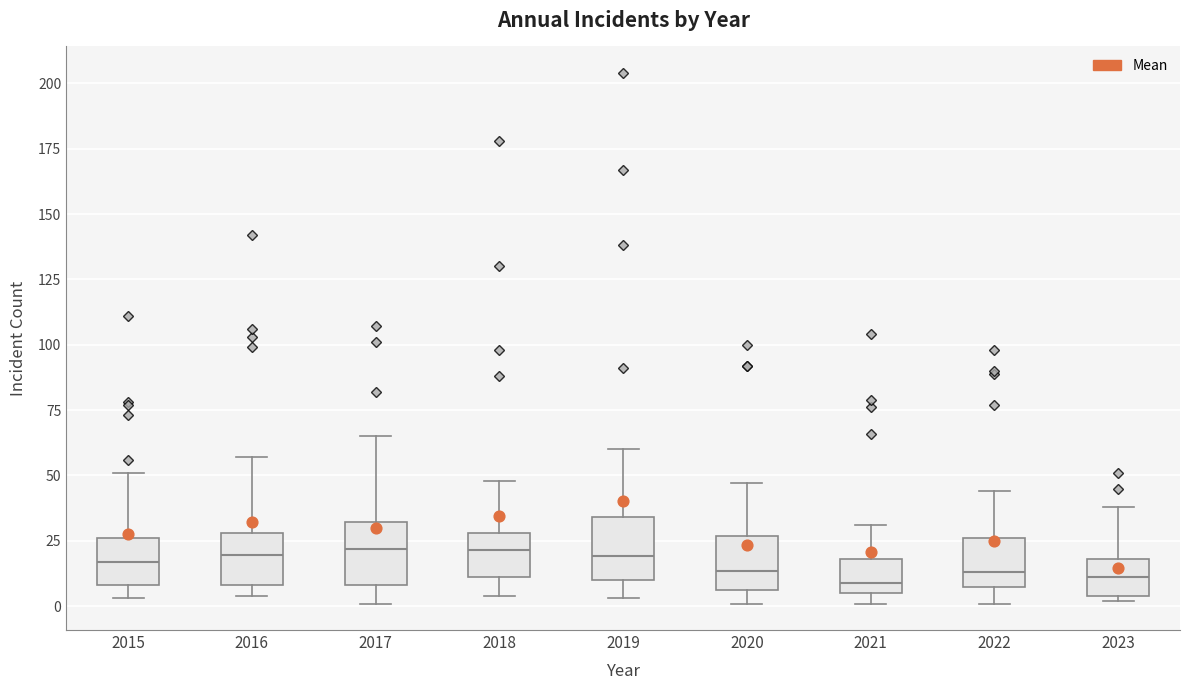

Reading left to right, transcribe this box plot: for each box, give where its median line is, the range the box spans, and where its two whiskers end, as read against the y-axis. The values are not printed on the chart, so give them approximately, as read against the axis.

2015: median 15, box 10 to 25, whiskers 5 to 50
2016: median 20, box 10 to 30, whiskers 5 to 55
2017: median 20, box 10 to 30, whiskers 0 to 65
2018: median 20, box 10 to 30, whiskers 5 to 50
2019: median 20, box 10 to 35, whiskers 5 to 60
2020: median 15, box 5 to 25, whiskers 0 to 45
2021: median 10, box 5 to 20, whiskers 0 to 30
2022: median 15, box 5 to 25, whiskers 0 to 45
2023: median 10, box 5 to 20, whiskers 0 to 40